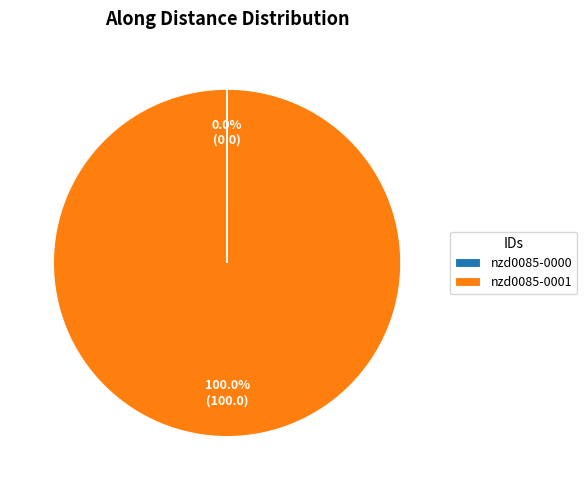

Which category accounts for the majority?

nzd0085-0001